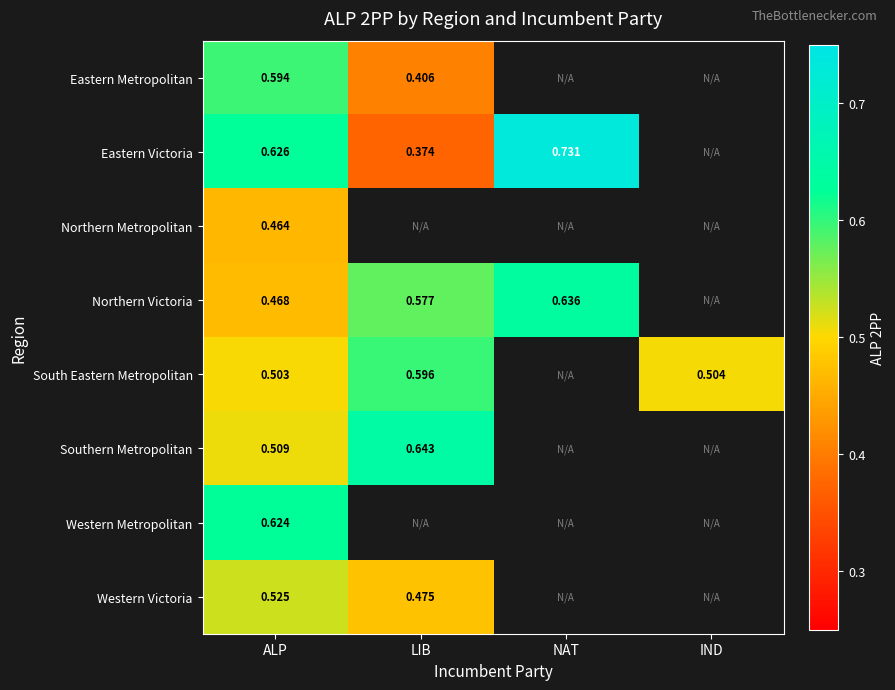

Is the value of South Eastern Metropolitan at IND greater than the value of Northern Metropolitan at ALP?

Yes